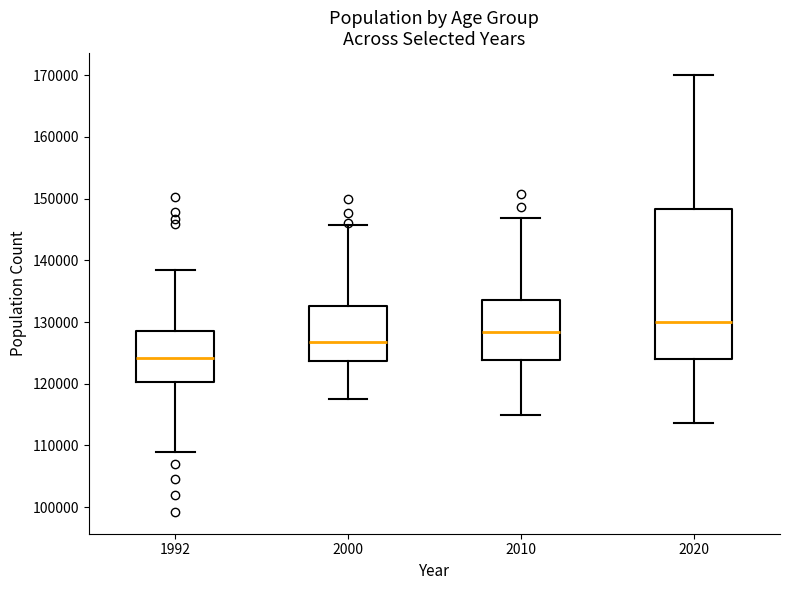

Where does the upper whisker of the box at x = 2020 end on the y-axis? The values are not printed on the chart, so give them approximately, as read against the axis.

170000